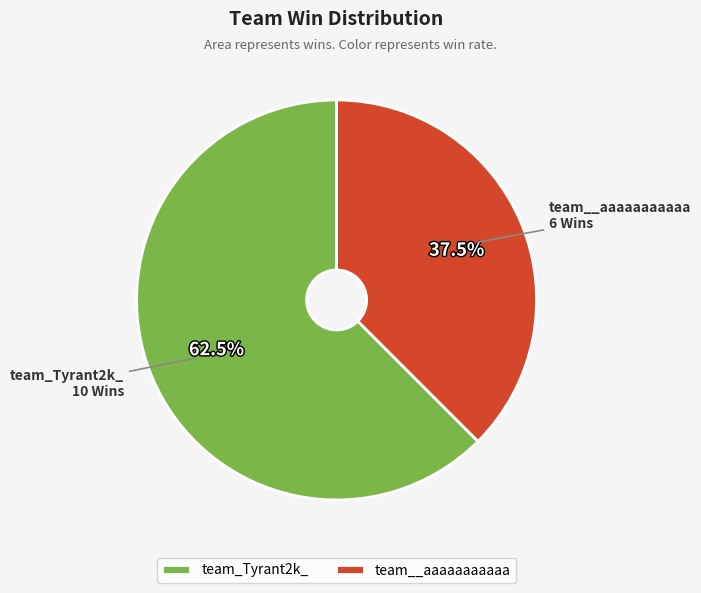

Is there any slice that represents more than half of the pie?

Yes